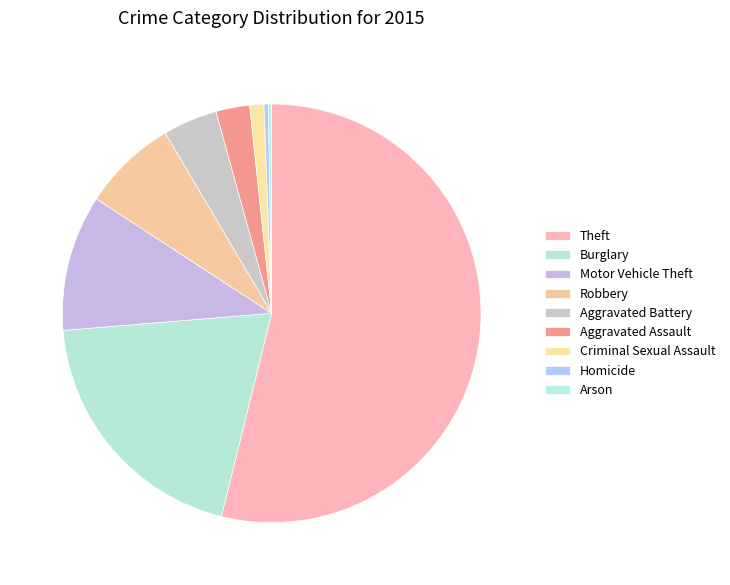

Is it true that Robbery is 7% of the pie?

True